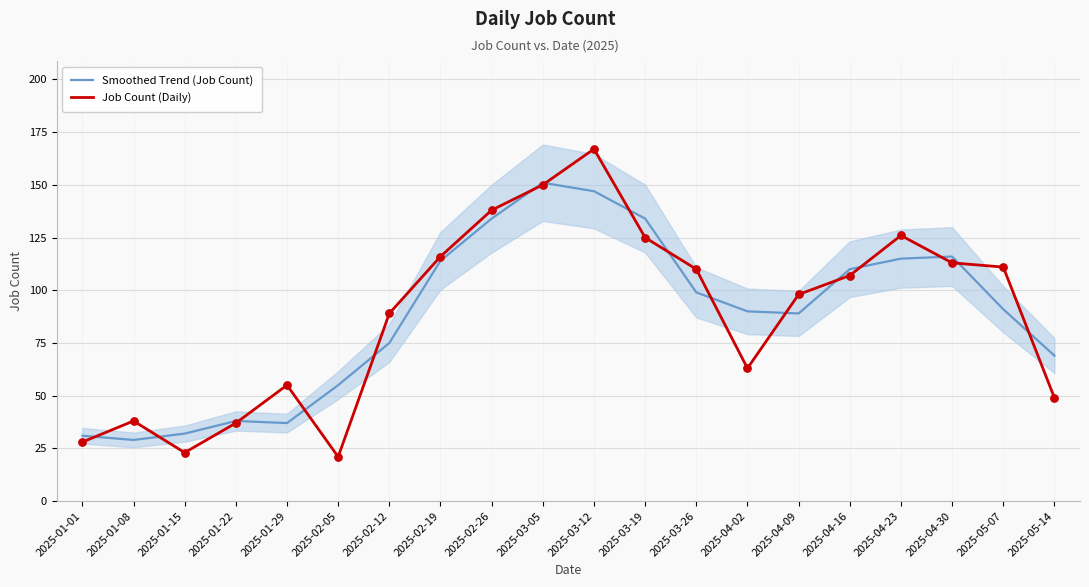

What are all the series names shown in the legend?

Smoothed Trend (Job Count), Job Count (Daily)